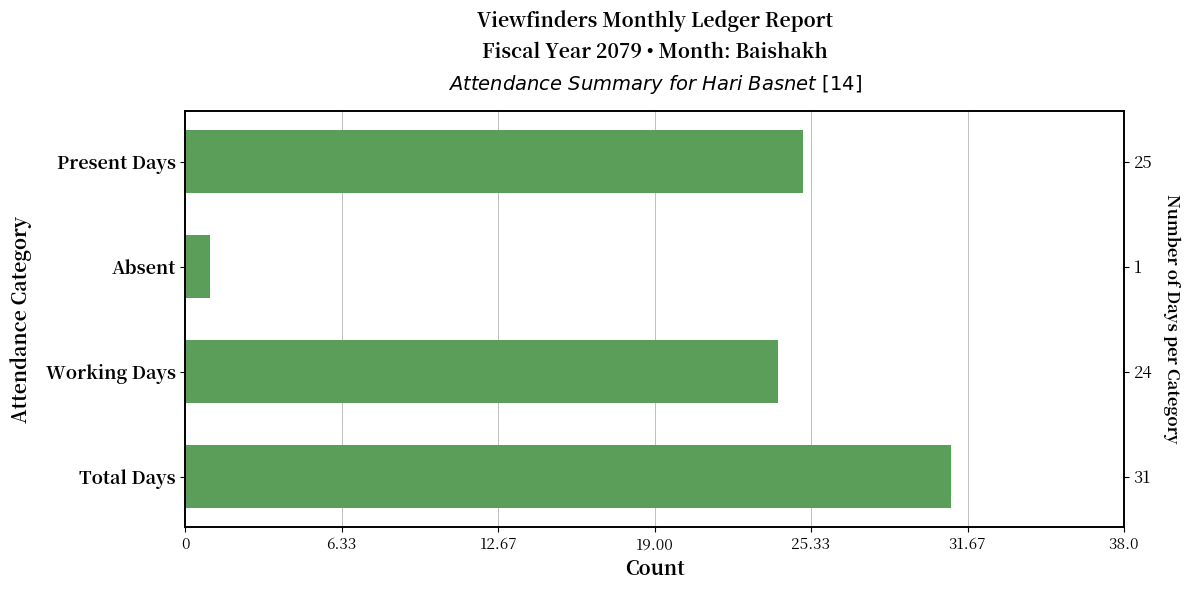

The value at 6.33 is 2. True or false?

False